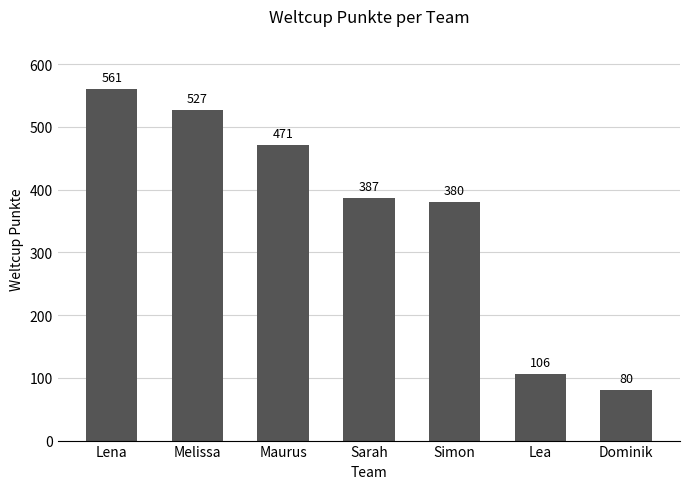

How many distinct data groups are displayed?

1